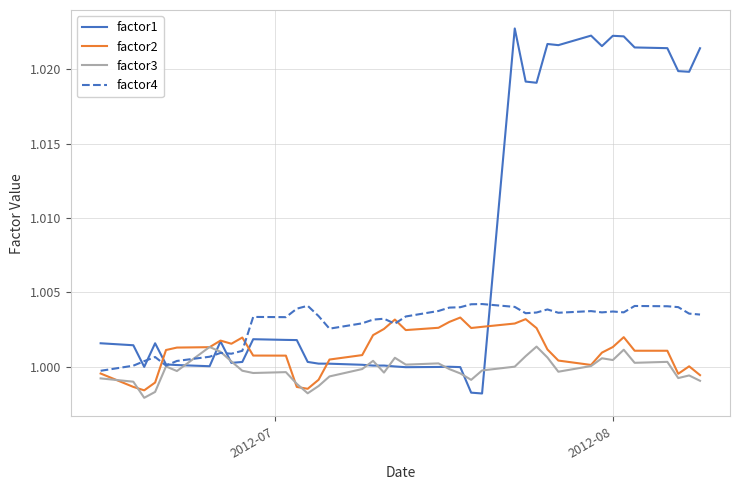

Is this an area chart (filled region under the line)?

No